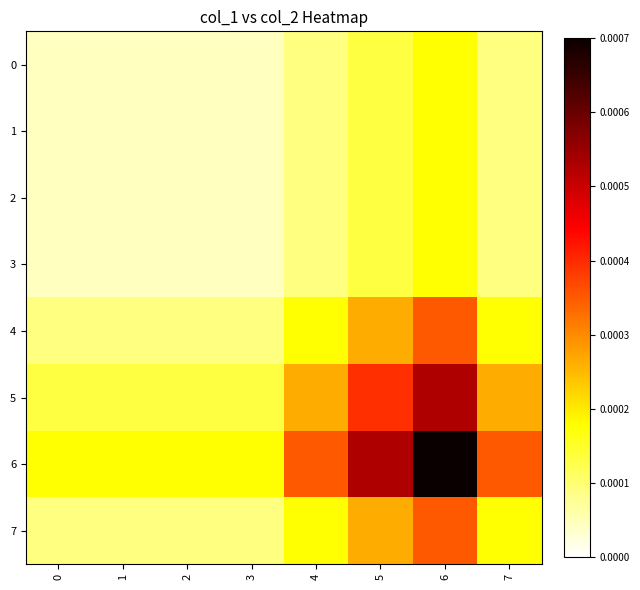

Rank the series at 5 from highest to lowest value.

6, 5, 4, 7, 0, 1, 2, 3